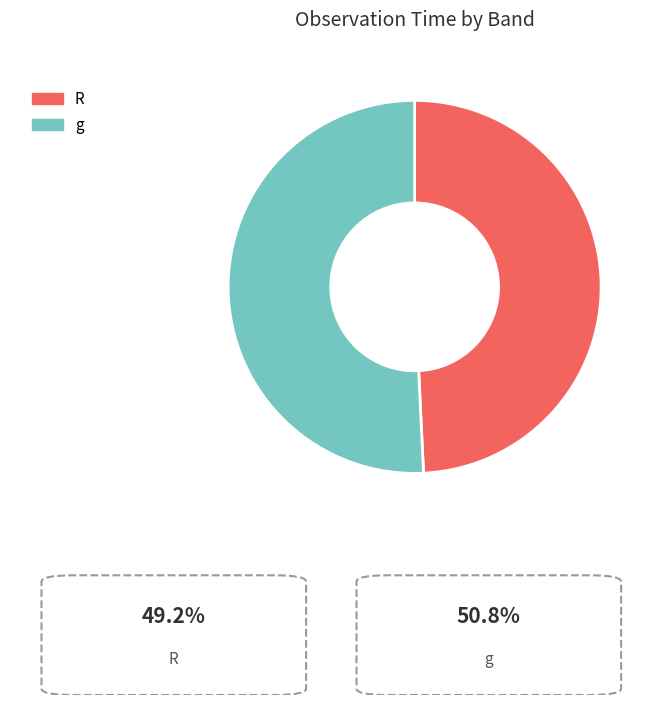

How many slices are in this pie chart?

2